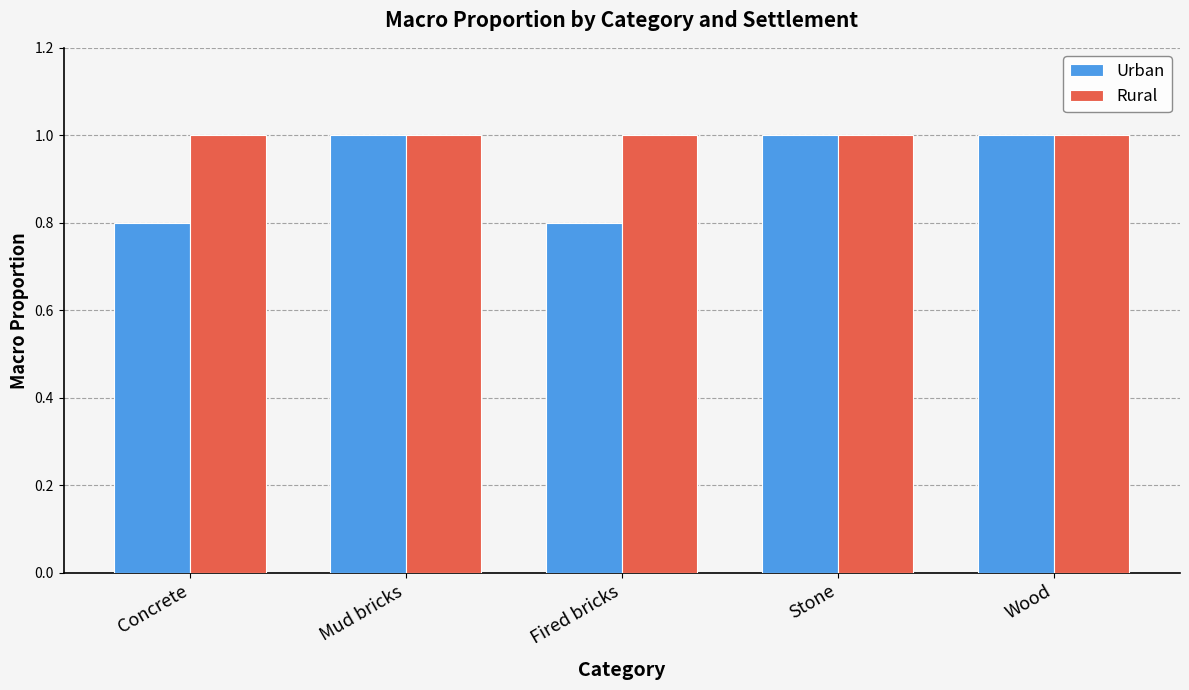

Reading left to right, list all the values displayed in this chart.

Urban: Concrete=0.8	Mud bricks=1.0	Fired bricks=0.8	Stone=1.0	Wood=1.0
Rural: Concrete=1.0	Mud bricks=1.0	Fired bricks=1.0	Stone=1.0	Wood=1.0